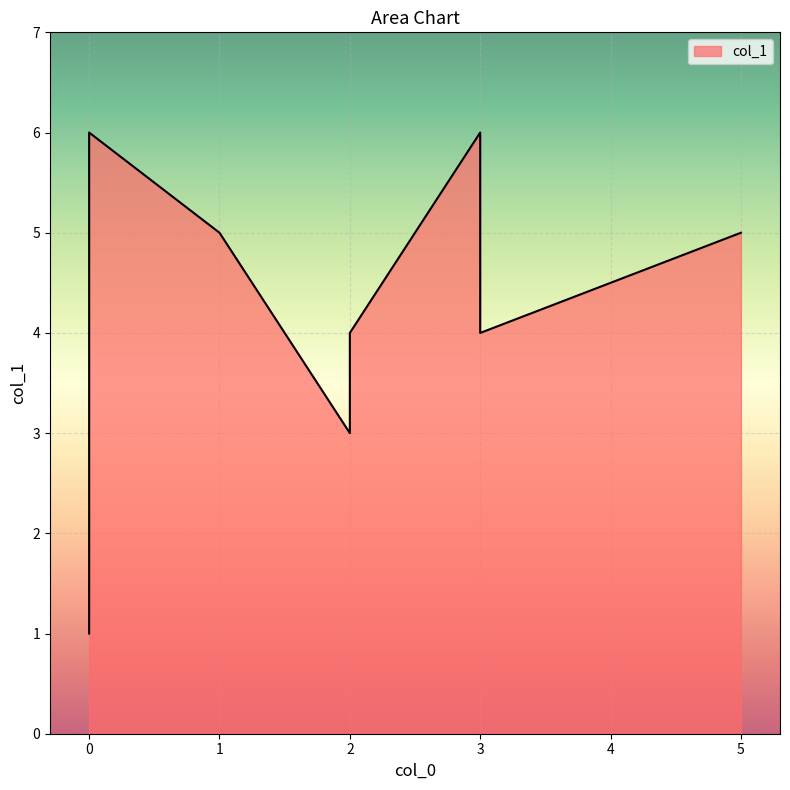

What is the difference between the values at 5 and 3?

1